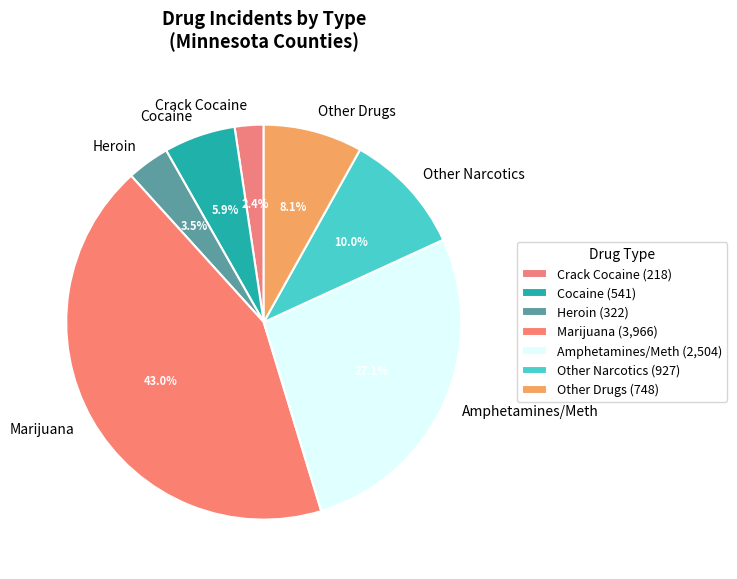

What percentage do Heroin and Other Drugs together represent?

11.6%